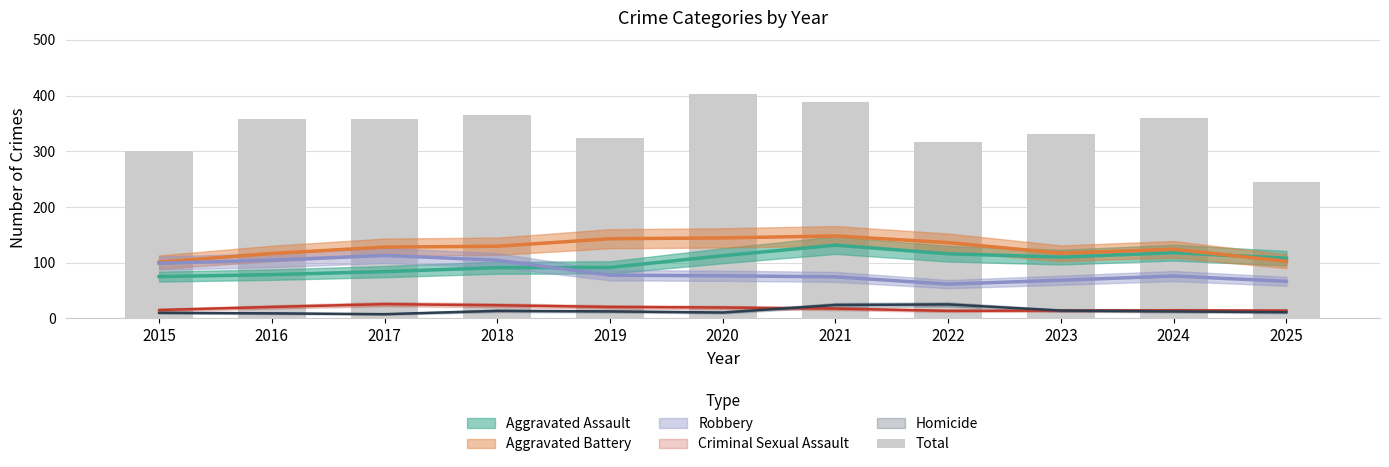

Rank the categories by value from highest to lowest.

2020, 2021, 2018, 2024, 2016, 2017, 2023, 2019, 2022, 2015, 2025